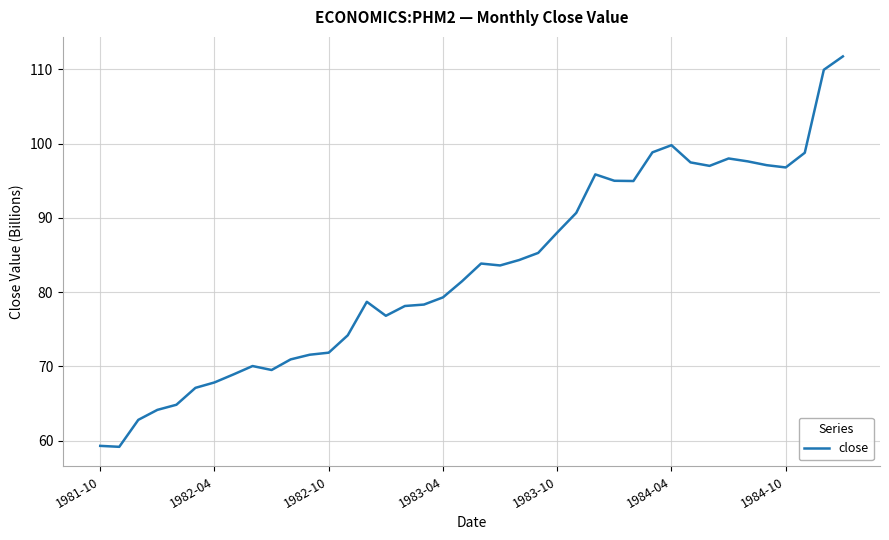

What is the minimum value shown in the chart?

59.2